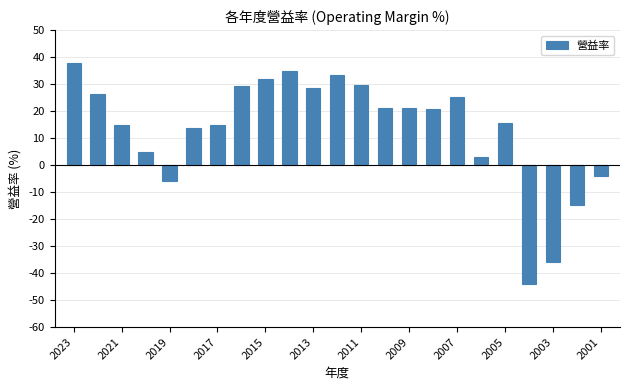

What is the average value?

13.2